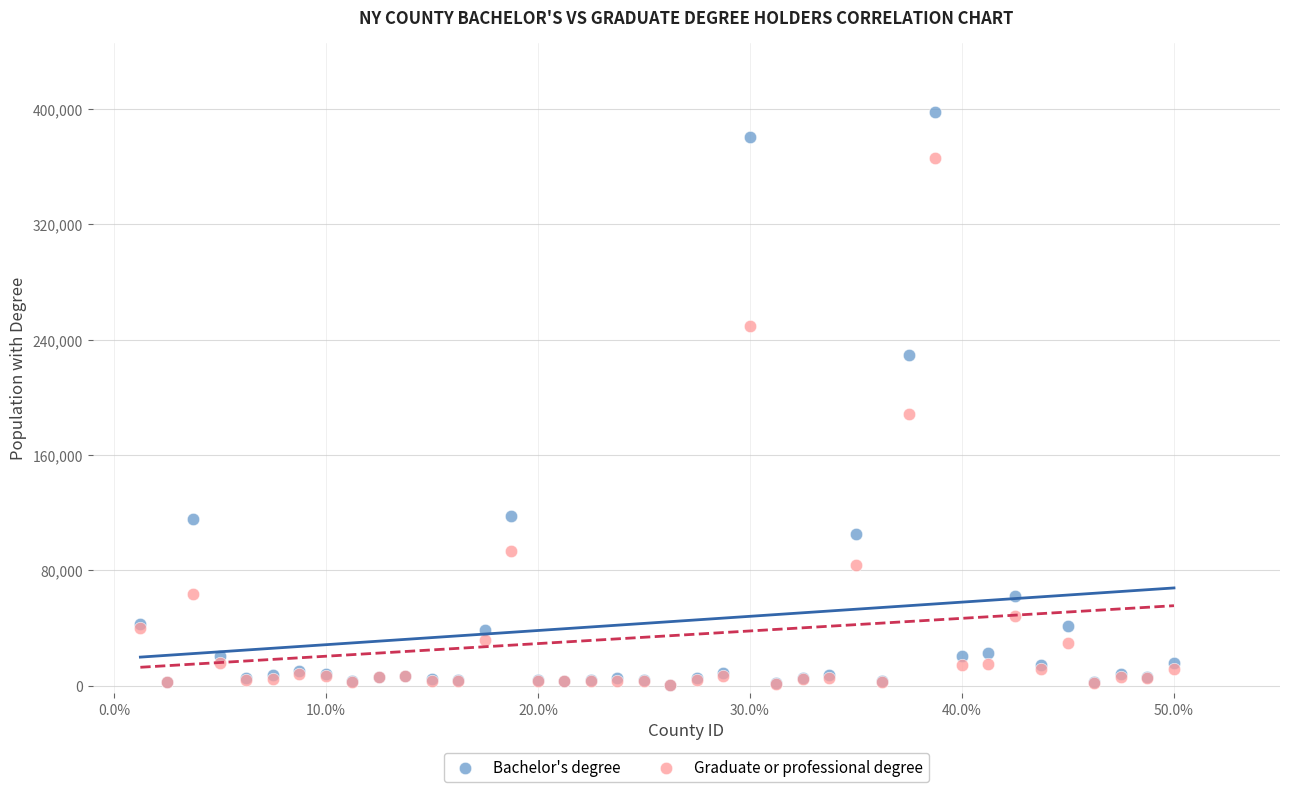

In the Bachelor's degree series, what Y value is closest to 199150?

229392